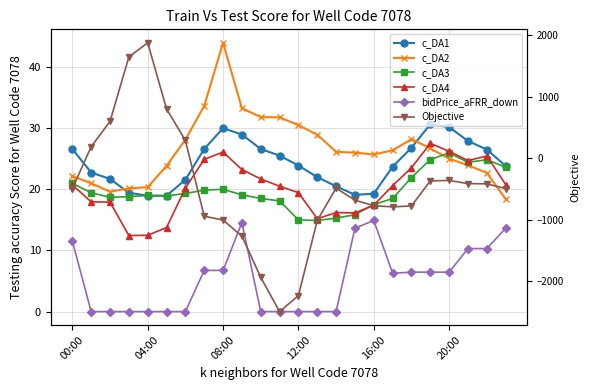

List the series in order of their peak value, highest first.

Objective, c_DA2, c_DA1, c_DA4, c_DA3, bidPrice_aFRR_down